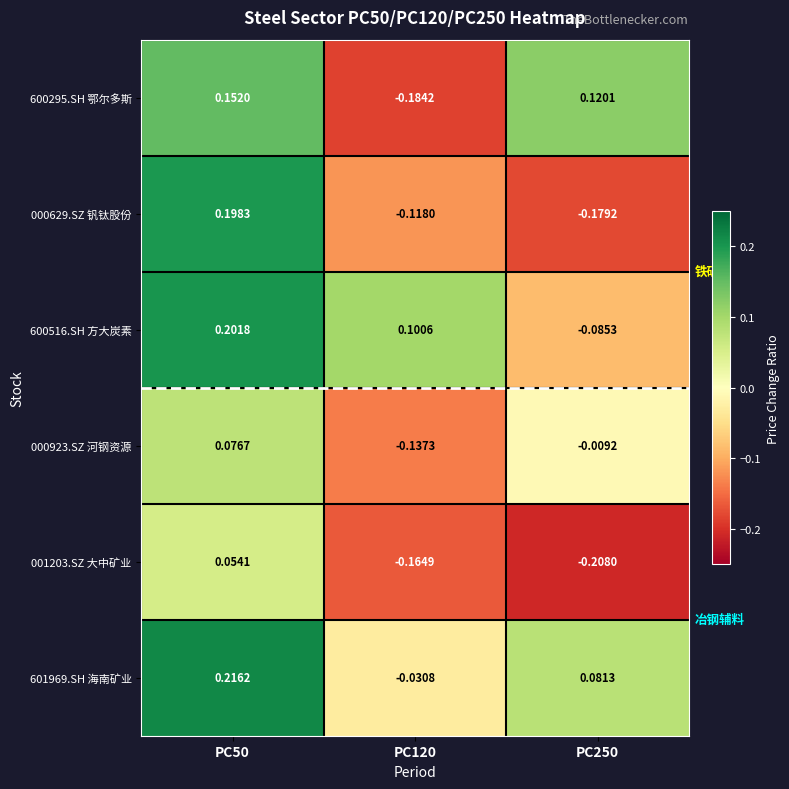

Is the value of 601969.SH 海南矿业 at PC120 greater than the value of 000629.SZ 钒钛股份 at PC250?

Yes